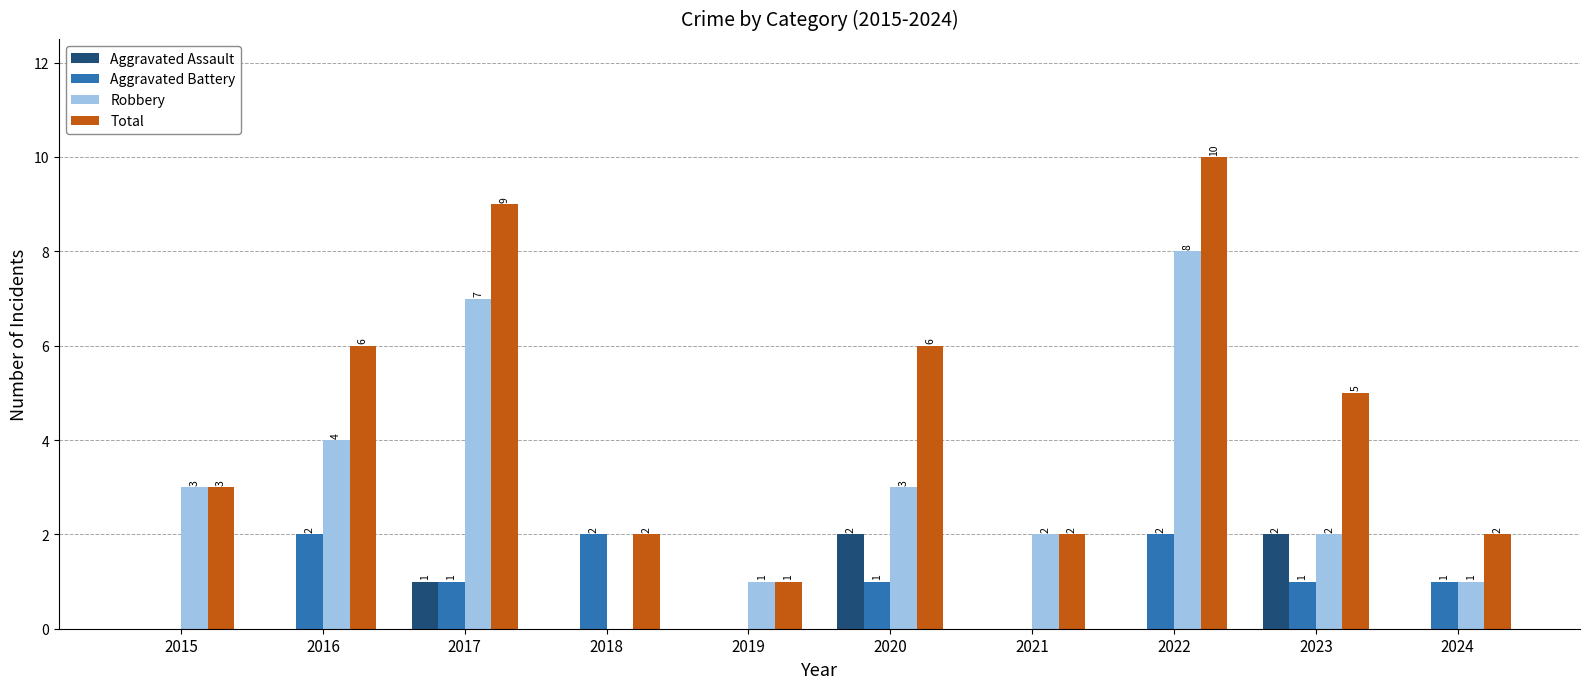

The value of Total at 2015 is 3. True or false?

True